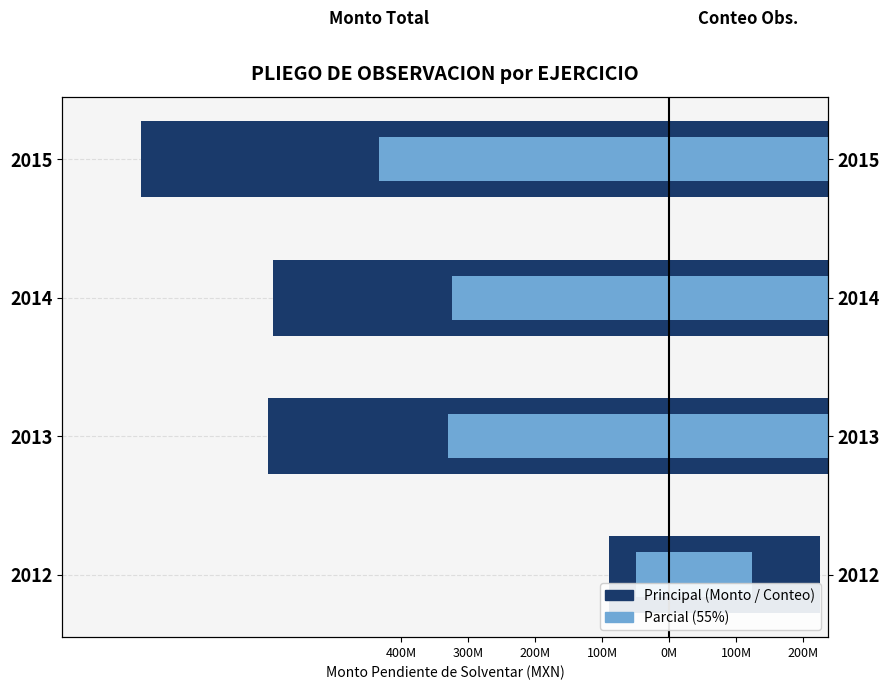

What is the spread (max minus min) of values at 2015?

1576335490.4